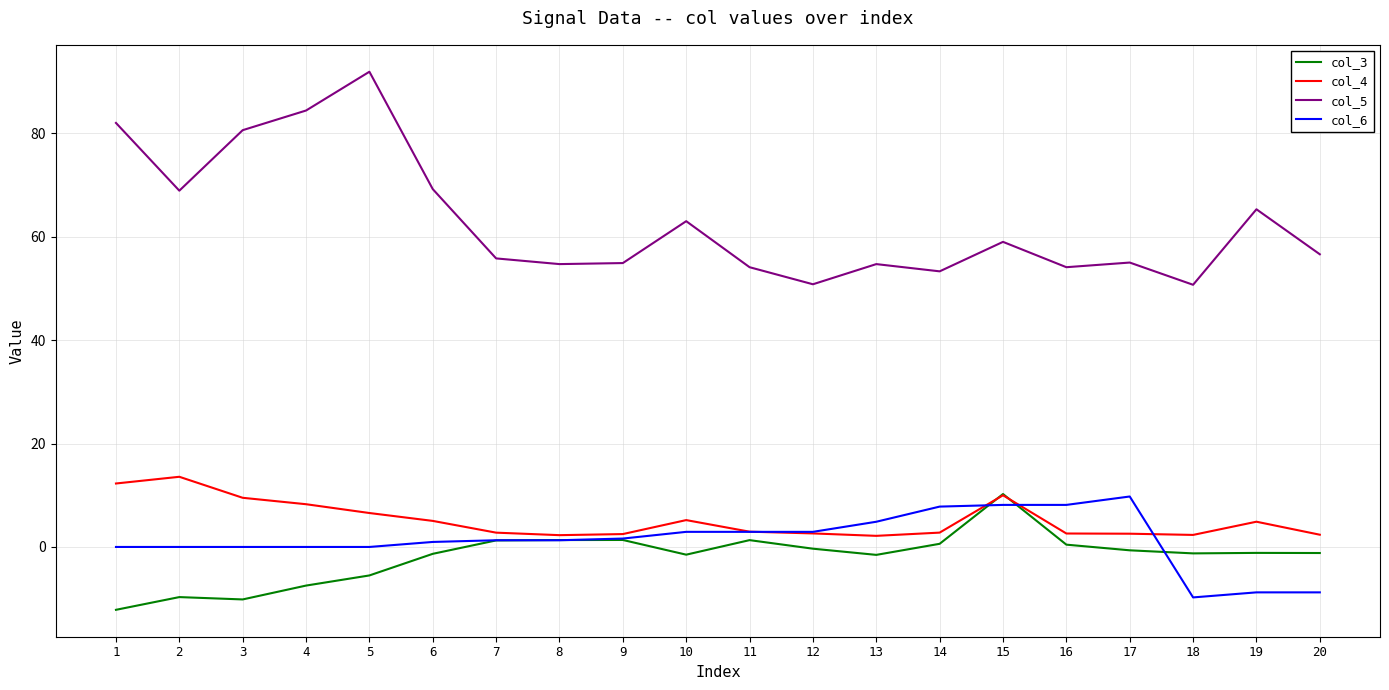

What is the difference between the highest and lowest values at 18?

60.5